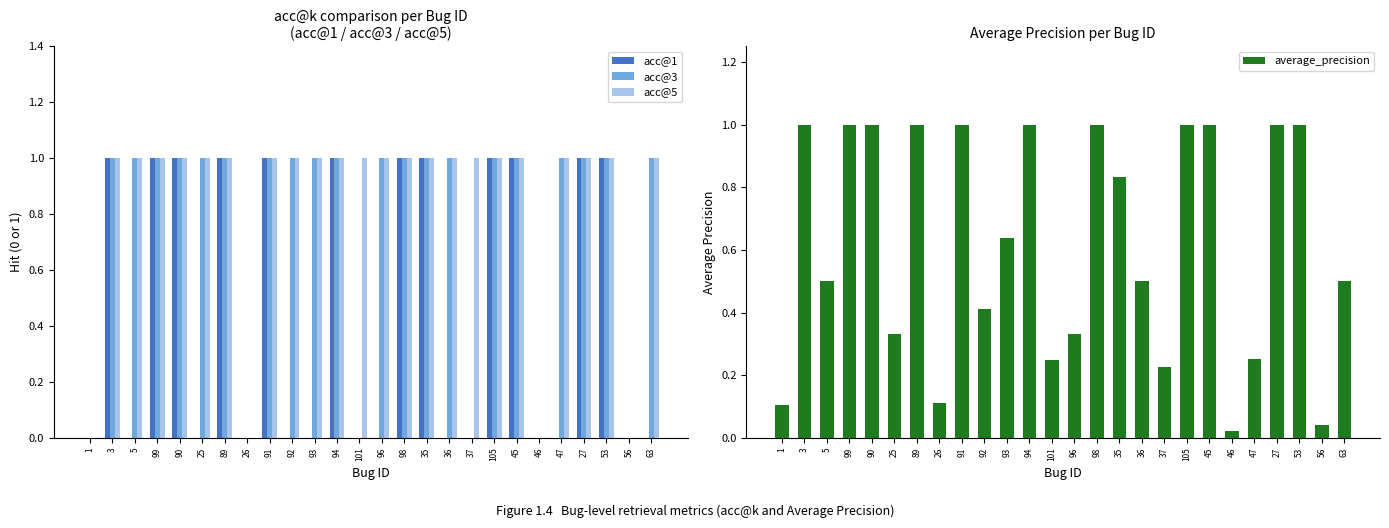

True or false: acc@3 has a value of -0.6 at 101.

False